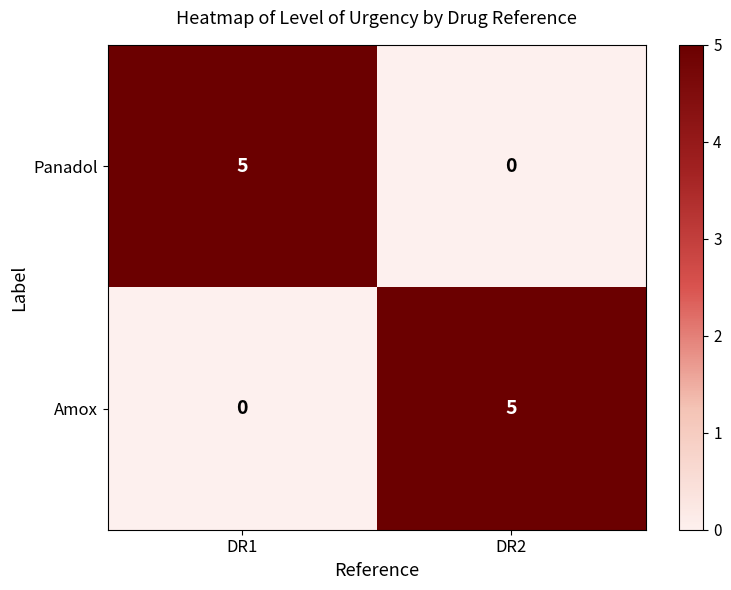

How many distinct data groups are displayed?

2